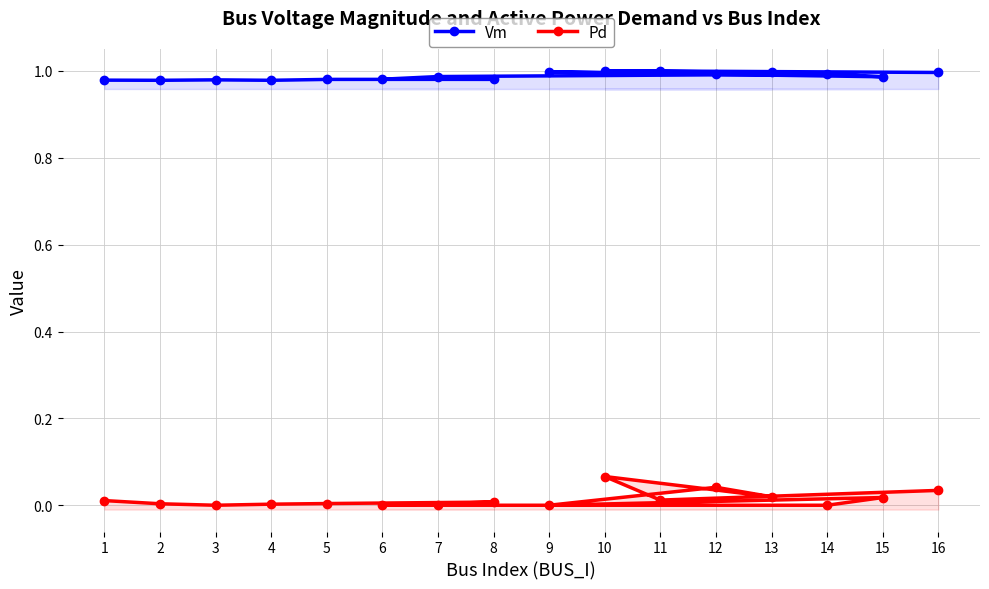

True or false: Vm and Pd intersect in this chart.

False